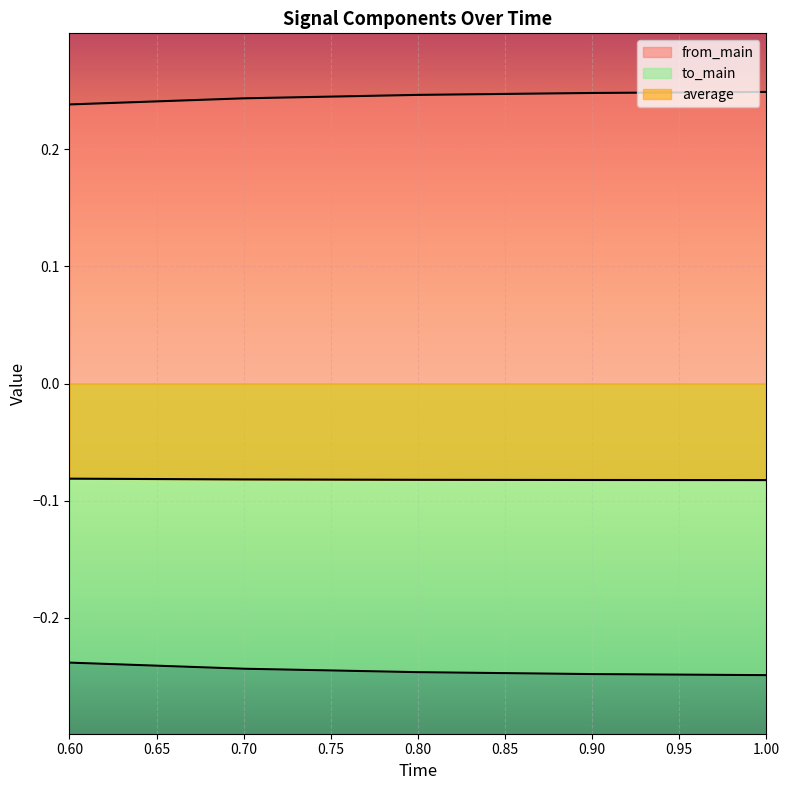

How many lines are shown in the chart?

3